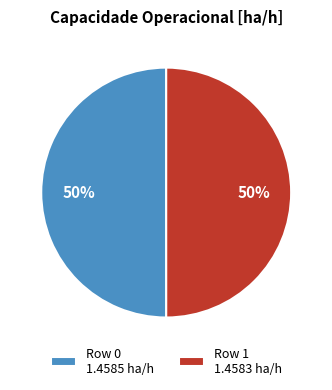

Is it true that Row 1 is 55% of the pie?

False